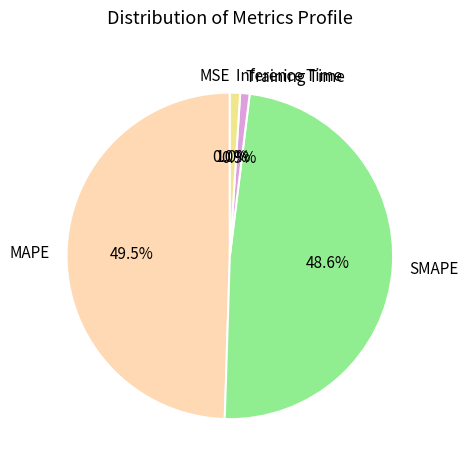

Combined, what portion of the pie is MAPE and SMAPE?

98.1%